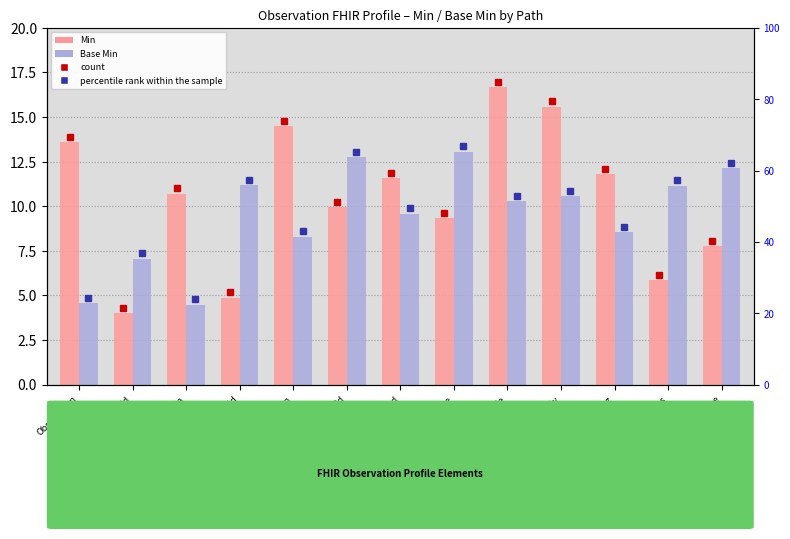

What is the sum of the Min values at Obs.meta and Obs.meta.lastUpdated?

22.3